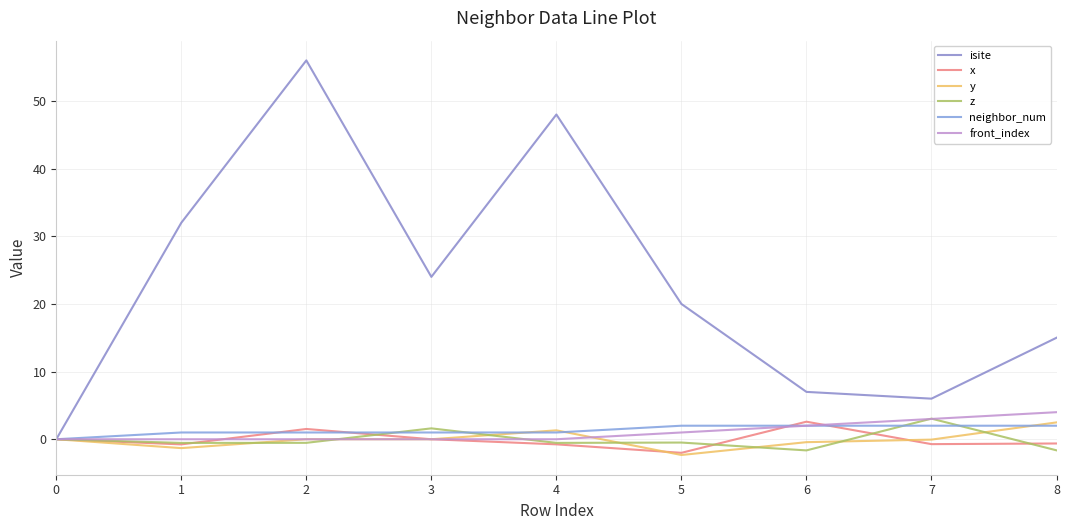

Rank the series by their maximum value, from lowest to highest.

neighbor_num, y, x, z, front_index, isite